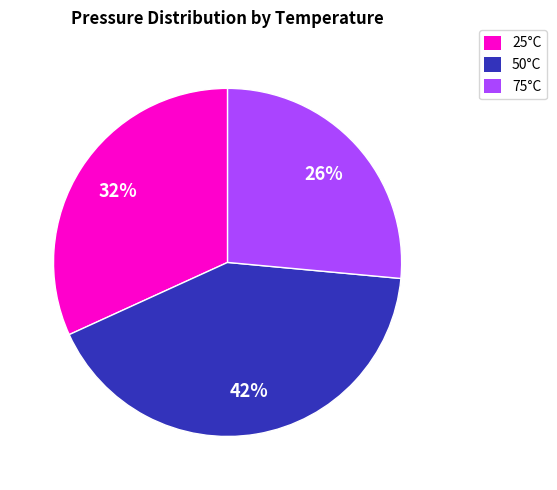

Is there a majority slice in this chart?

No